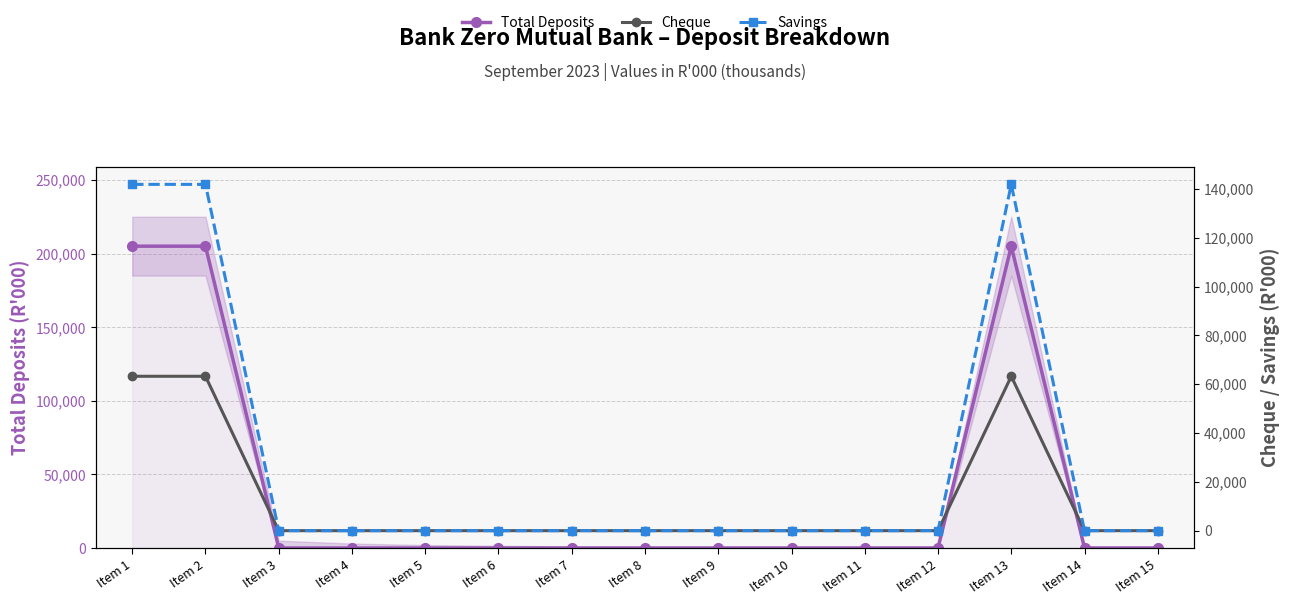

What is the maximum value shown in the chart?

205103